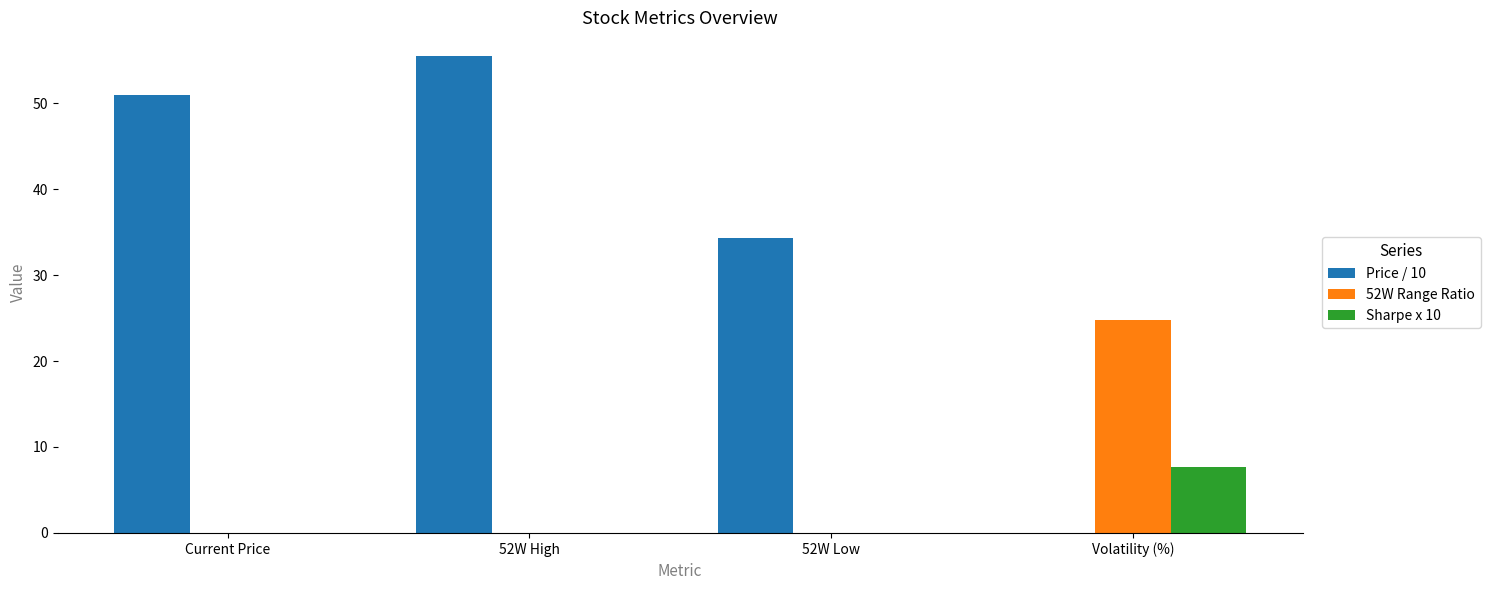

Where does the Price / 10 series first go above 50?

Current Price